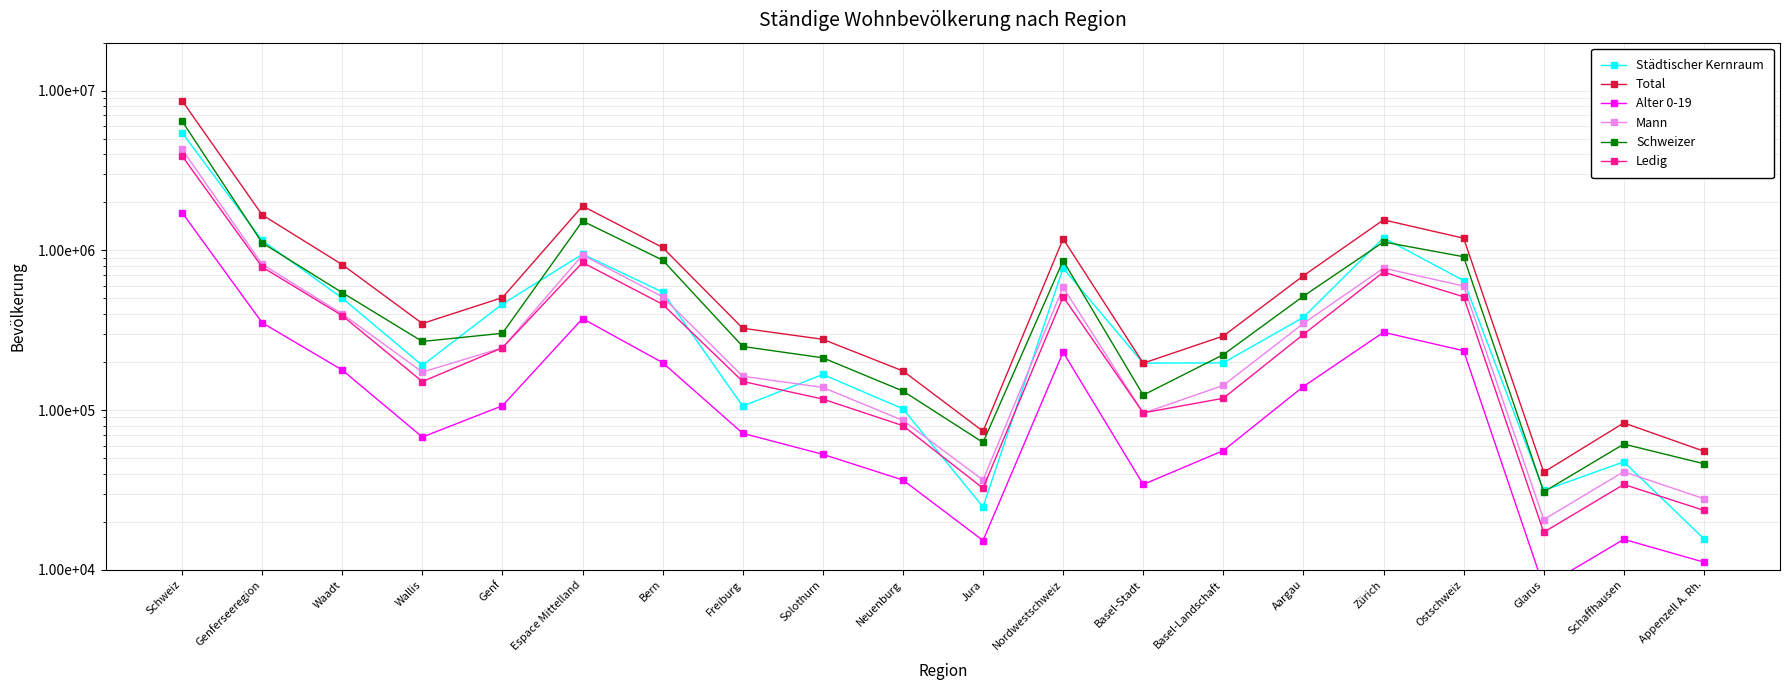

The value of Schweizer at Genf is 302731. True or false?

True